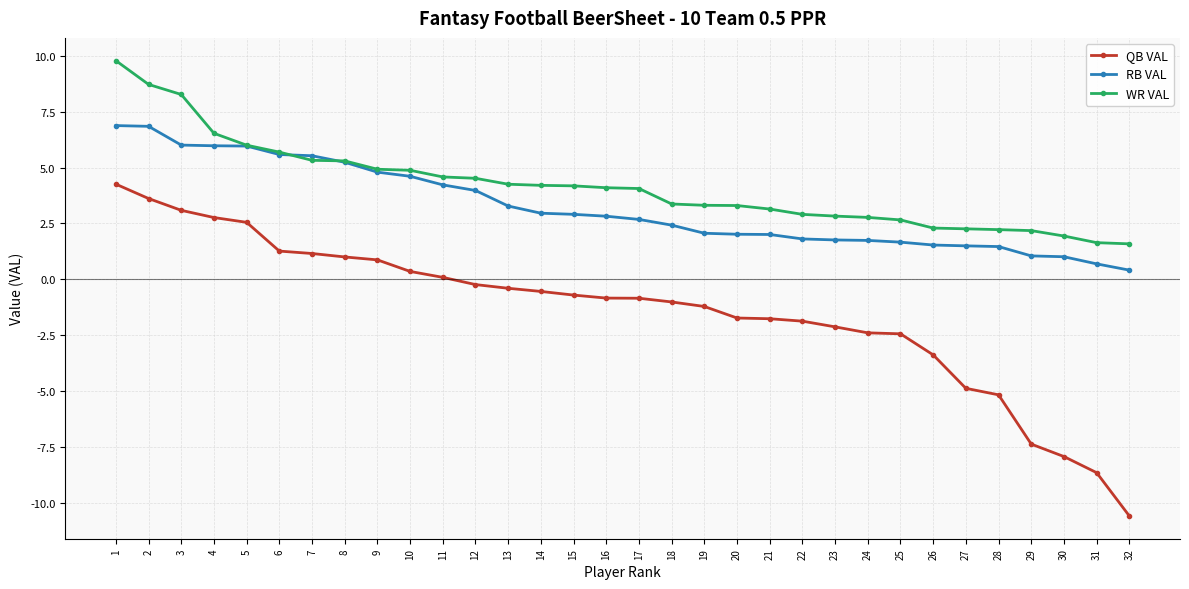

What is the value of the WR VAL point at the 27th from the left?

2.3